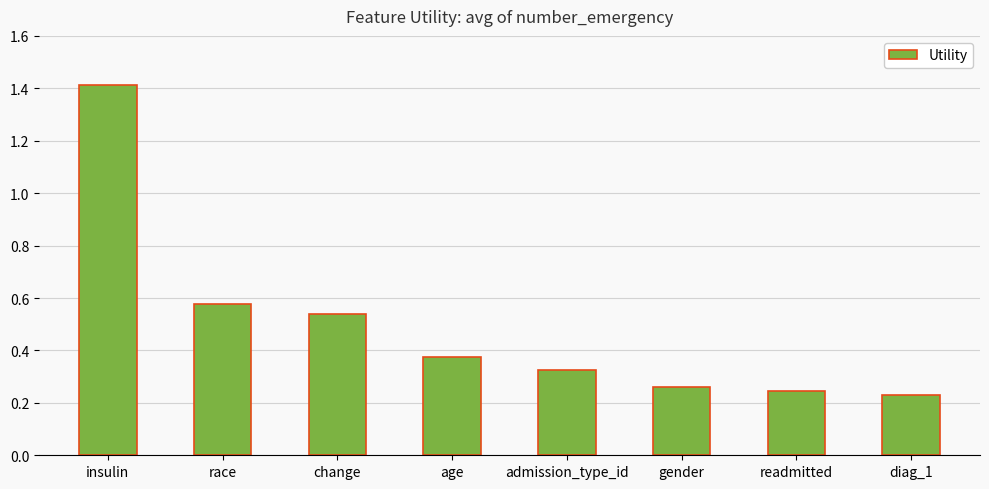

Which category has the lowest value across all series?

diag_1